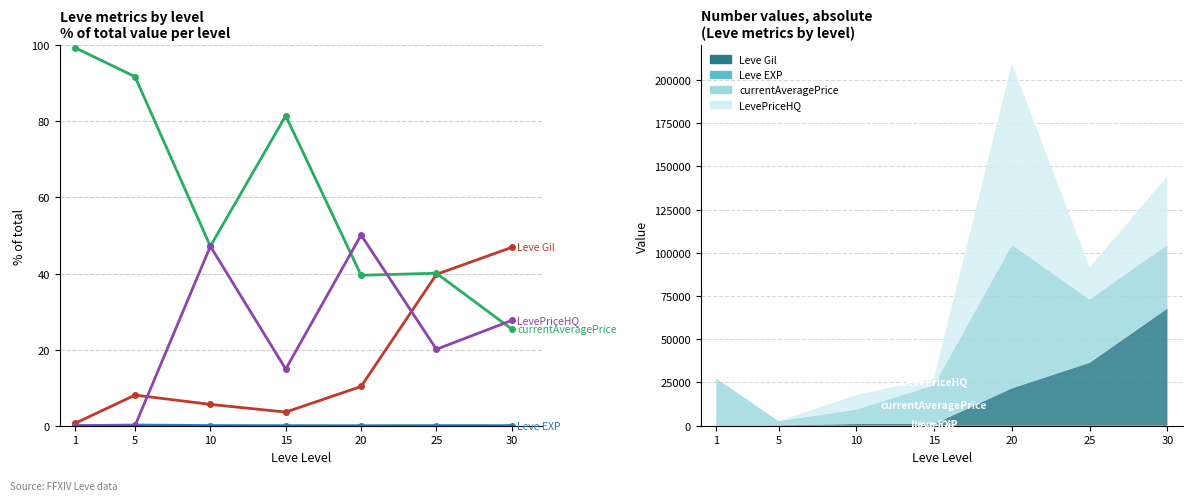

What is the value of the Leve EXP point at the 3rd from the left?

0.1